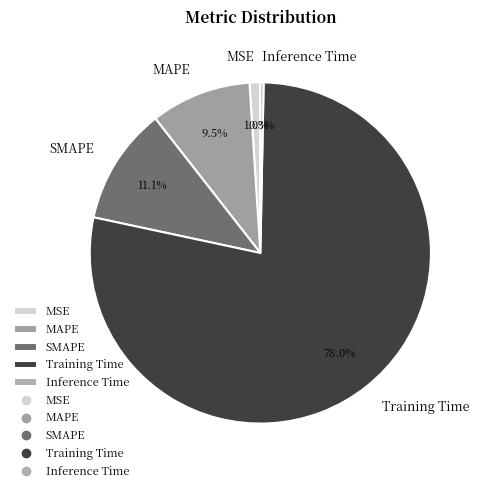

How many slices are in this pie chart?

5